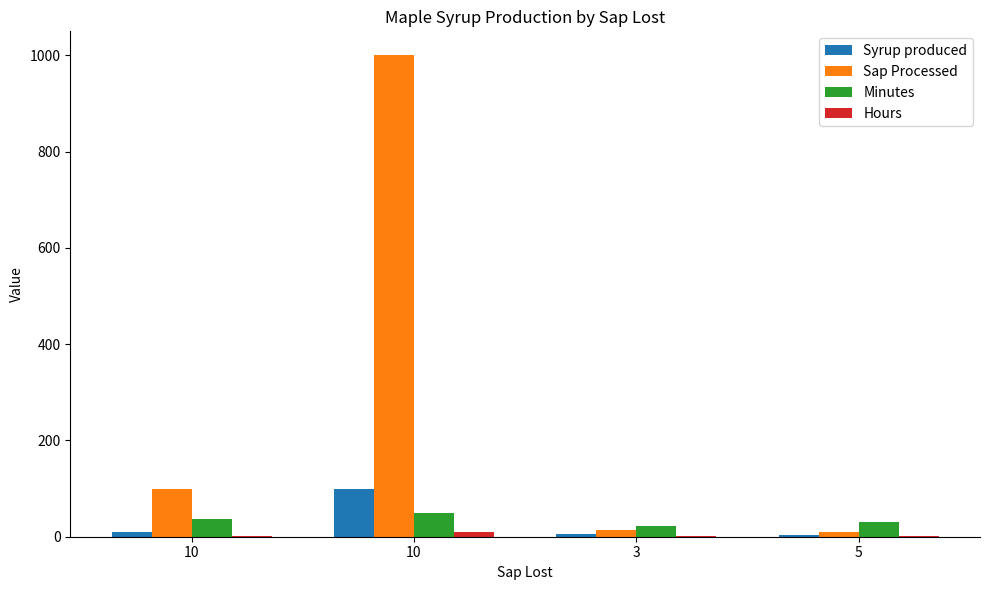

What is the value of the Hours bar at the 1st from the left?

2